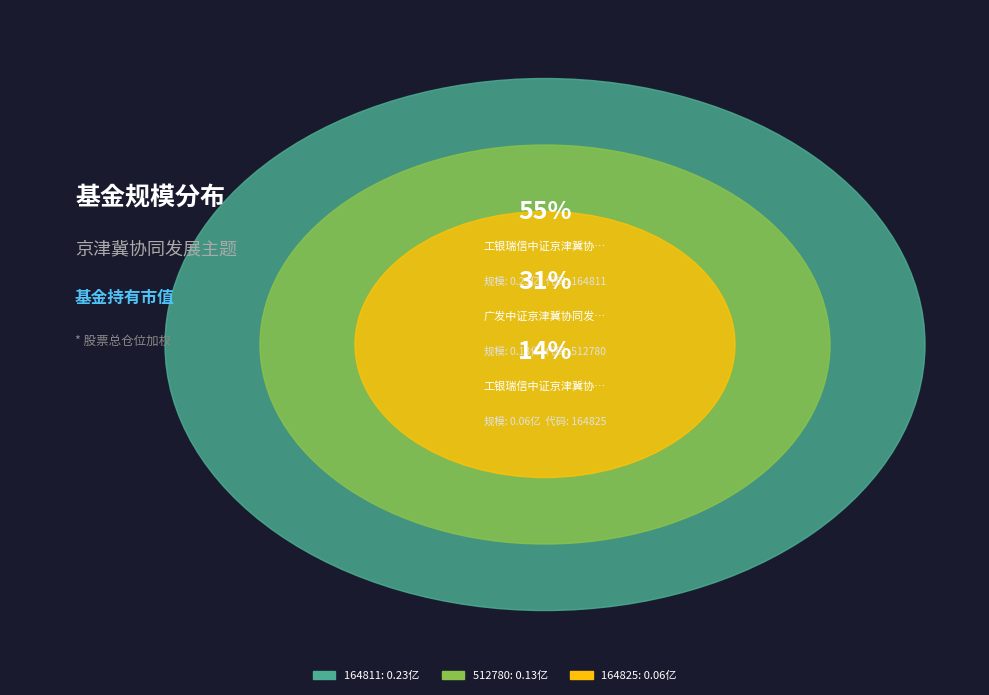

To the nearest percent, what is the combined percentage of 工银瑞信中证京津冀协同发展主题指数（LOF）A and 工银瑞信中证京津冀协同发展主题指数（LOF）C?

69%